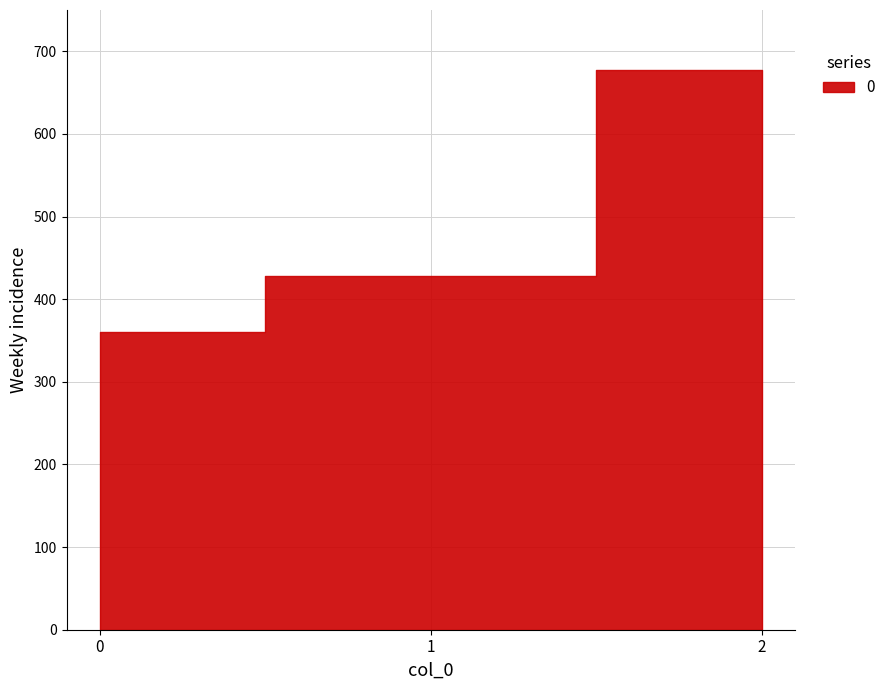

What is the maximum value shown in the chart?

677.8